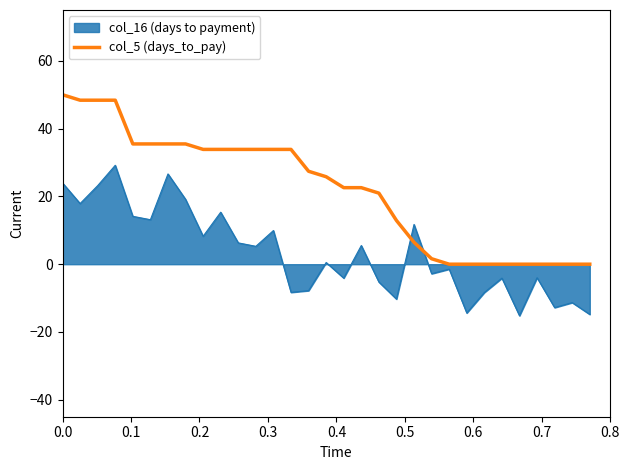

Rank the series by their maximum value, from lowest to highest.

col_16 (days to payment), col_5 (days_to_pay)